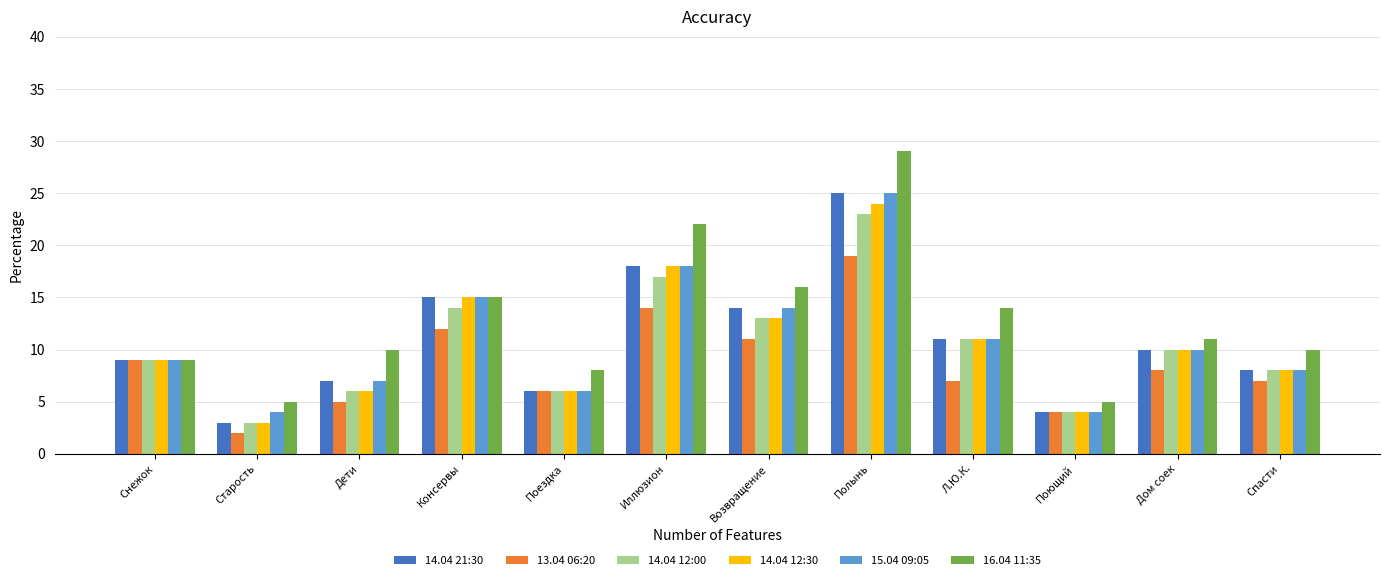

What is the total value across all series at Спасти?

49